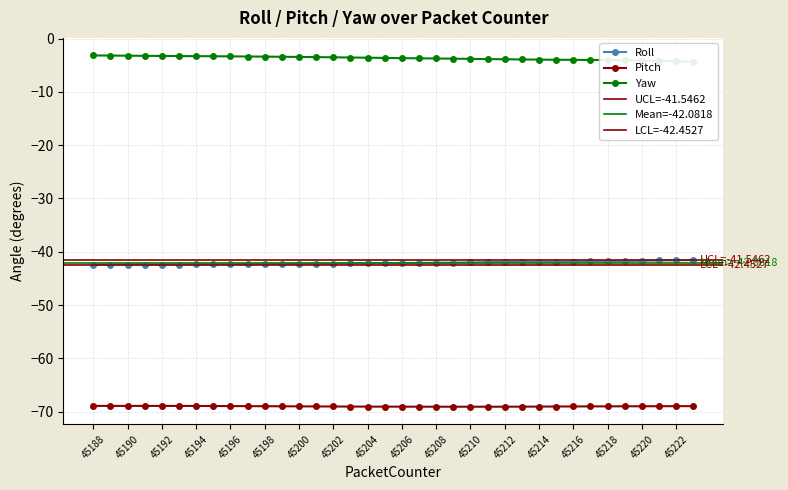

Rank the series by their maximum value, from lowest to highest.

Pitch, Roll, Yaw